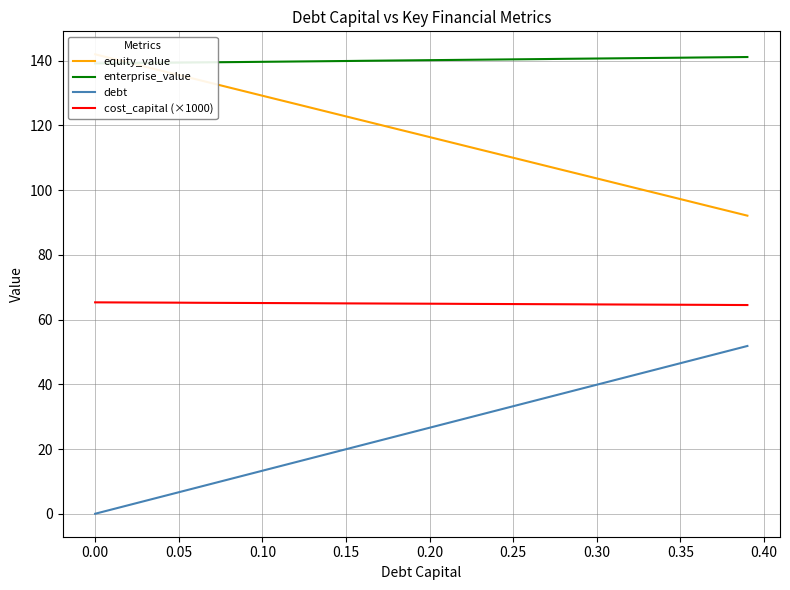

Which series has the largest total across all categories?

enterprise_value